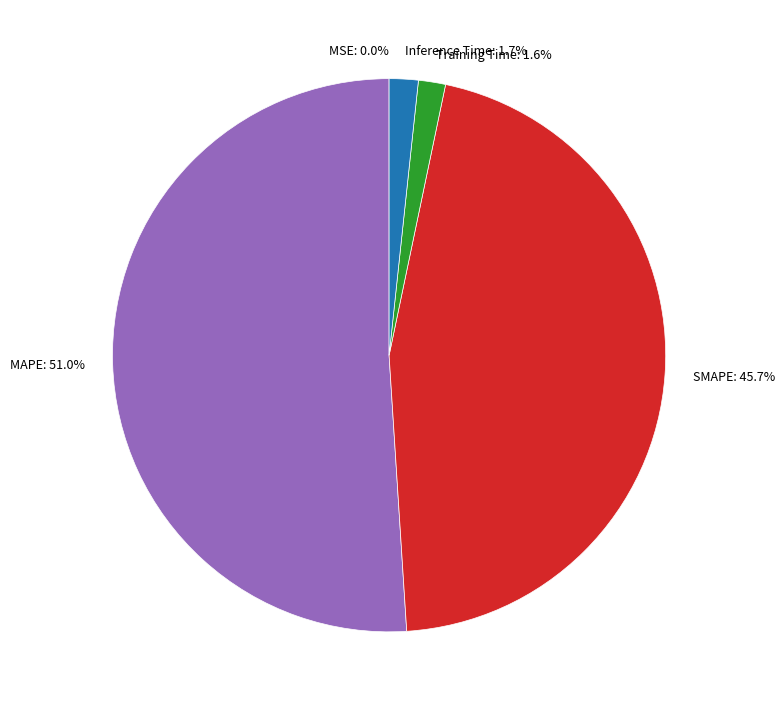

What percentage is NOT represented by Training Time?

98.4%